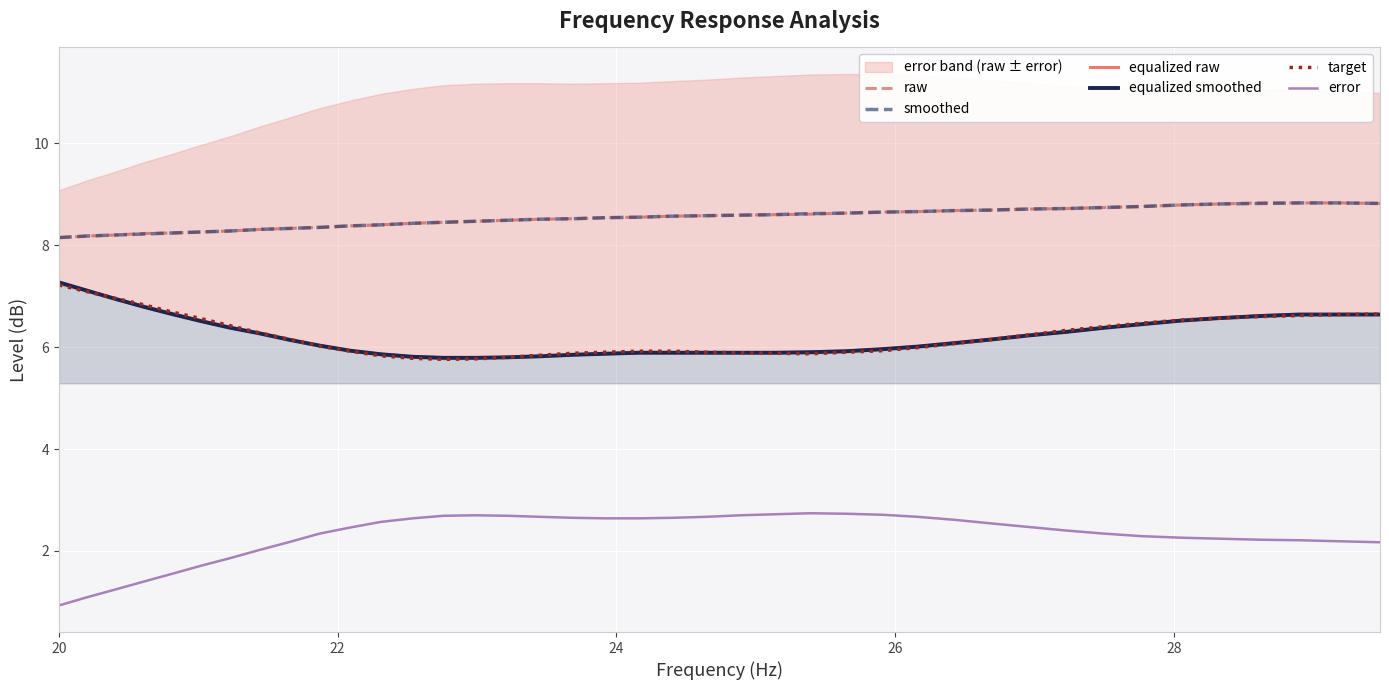

True or false: target and smoothed cross at least once.

False